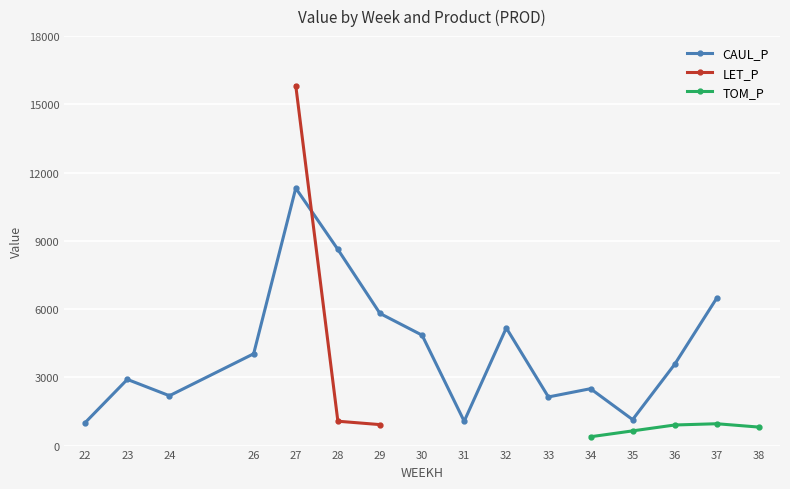

True or false: TOM_P and LET_P intersect in this chart.

False